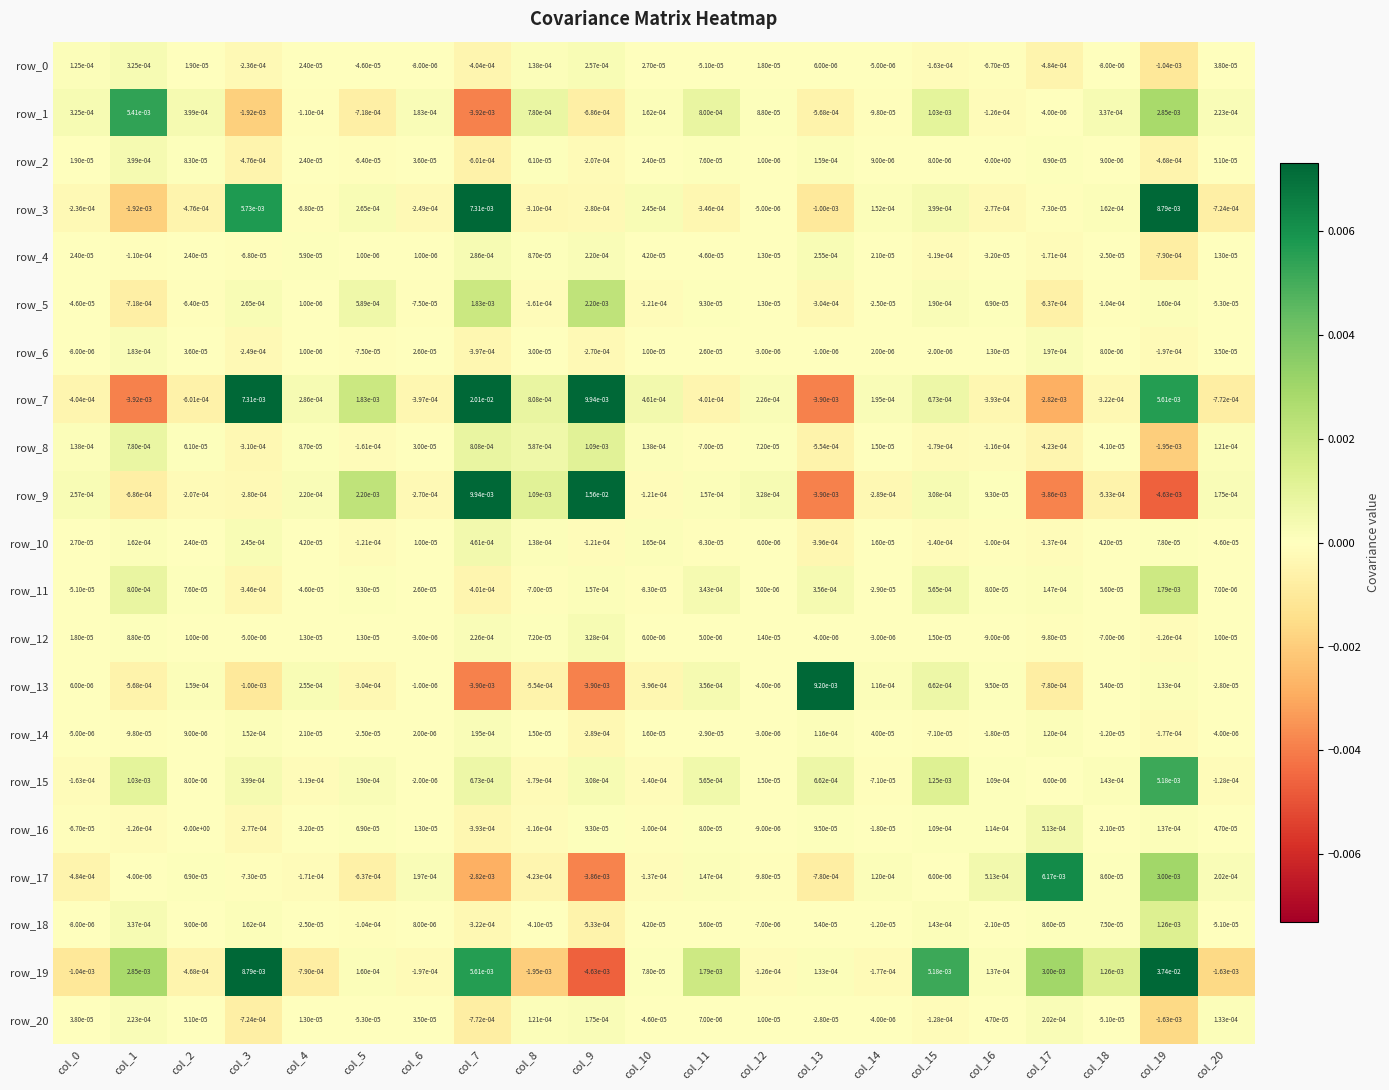

Between col_6 and col_16, which series saw the biggest shift?

row_9